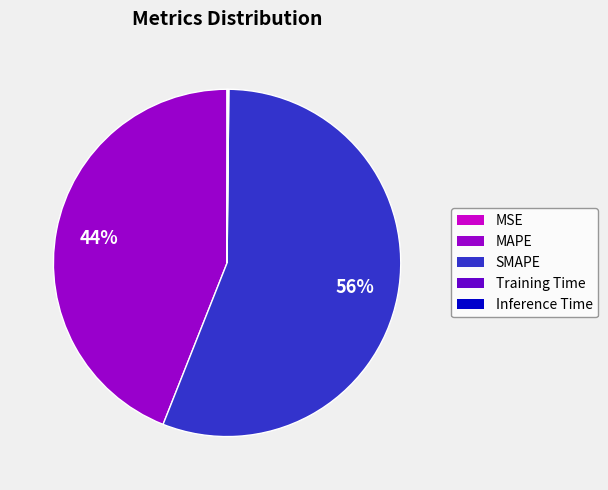

What is the largest slice in the pie chart?

SMAPE